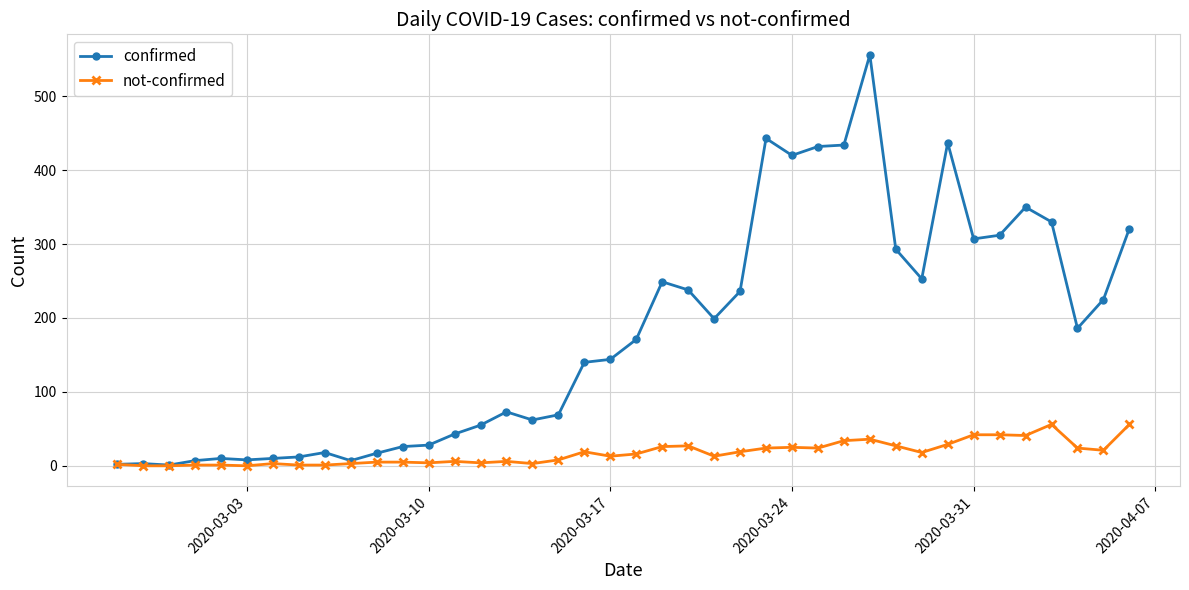

Does the chart have visible grid lines?

Yes